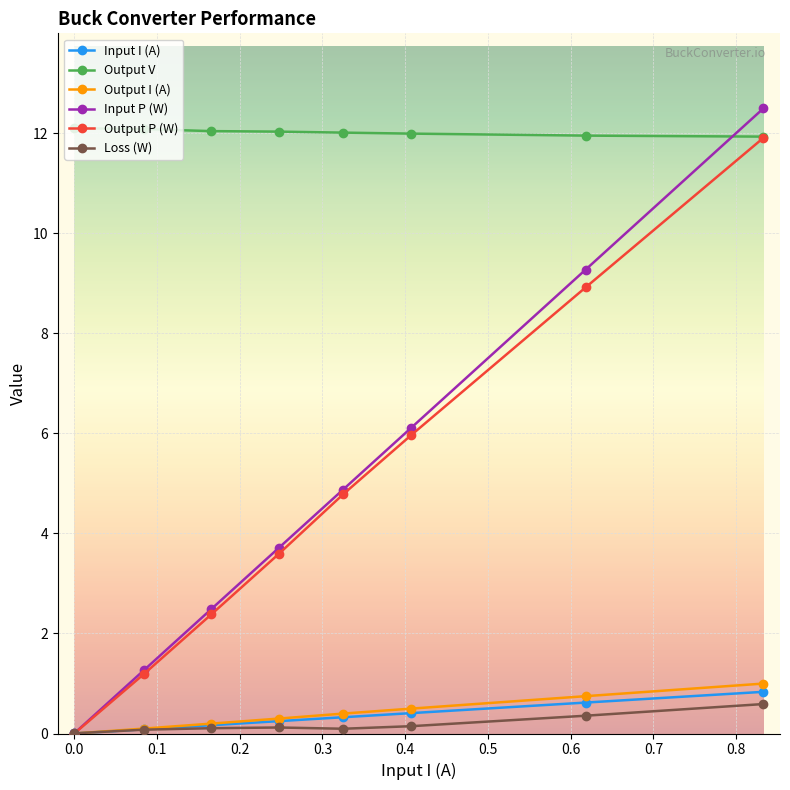

At how many categories does at least one series exceed 3?

8